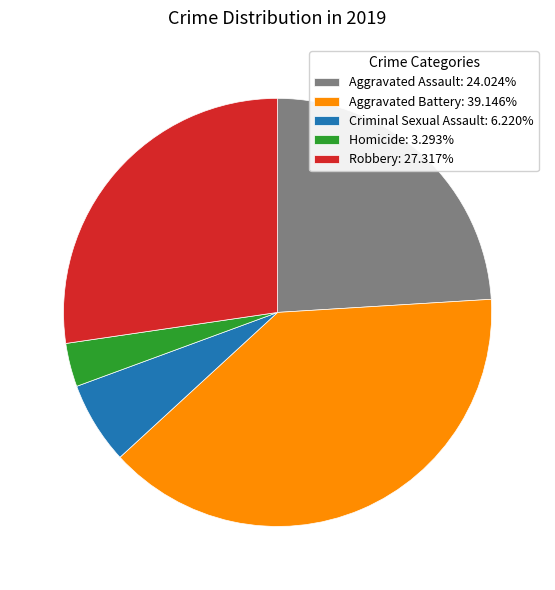

Does Aggravated Assault account for over 50% of the chart?

No